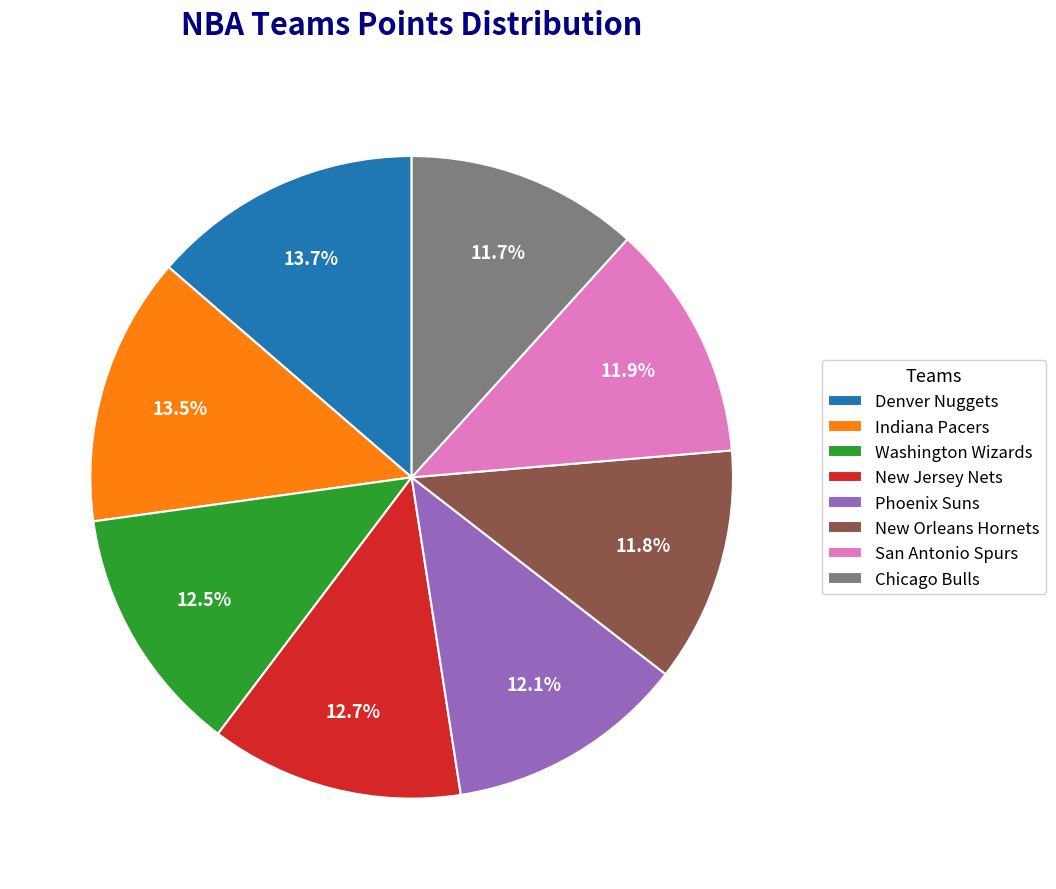

Combined, what portion of the pie is Phoenix Suns and New Jersey Nets?

24.8%